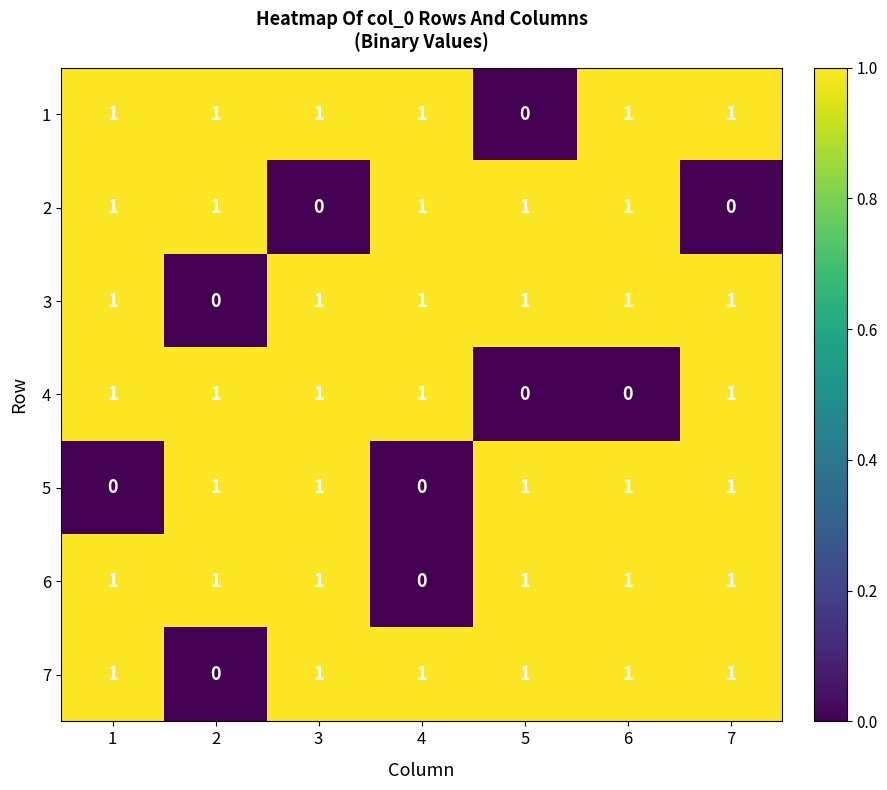

What is the spread (max minus min) of values at 4?

1